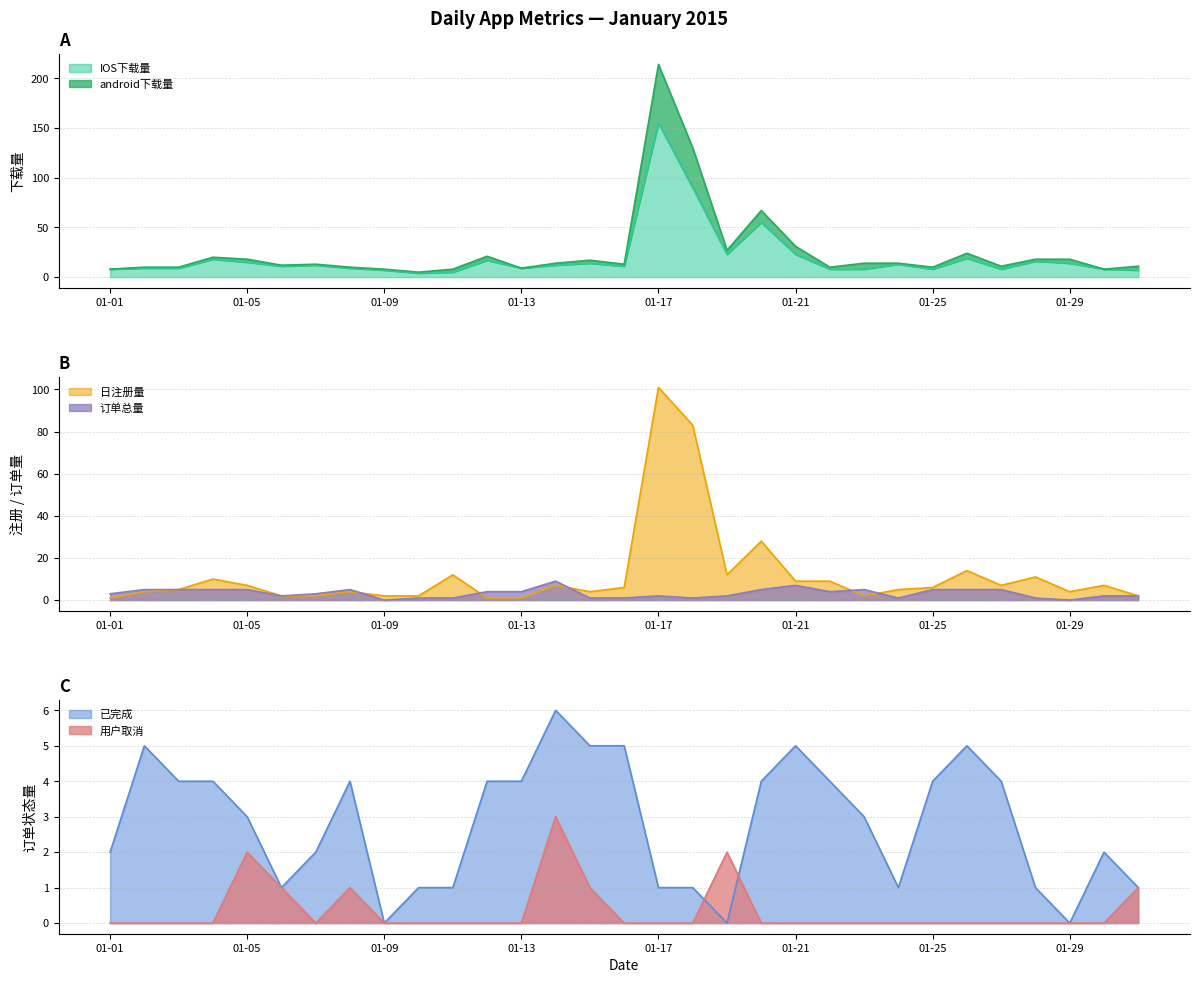

True or false: 日注册量 has a value of 3 at 01-09.

False